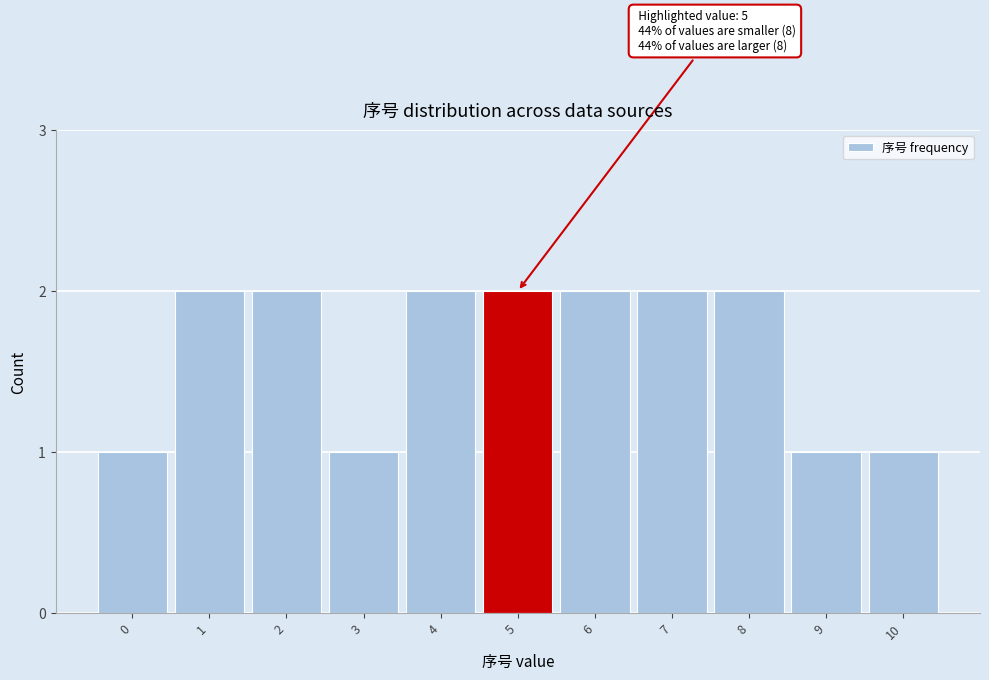

Reading right to left, extract all data points from this chart.

1	1	2	2	2	2	2	1	2	2	1